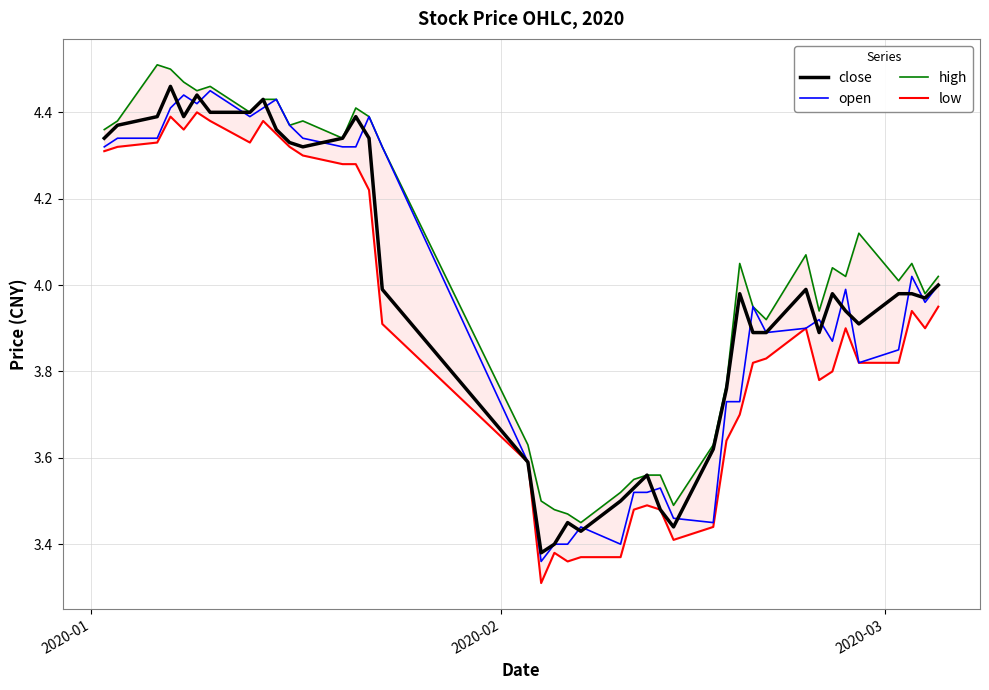

What is the average value of the high series?

4.0